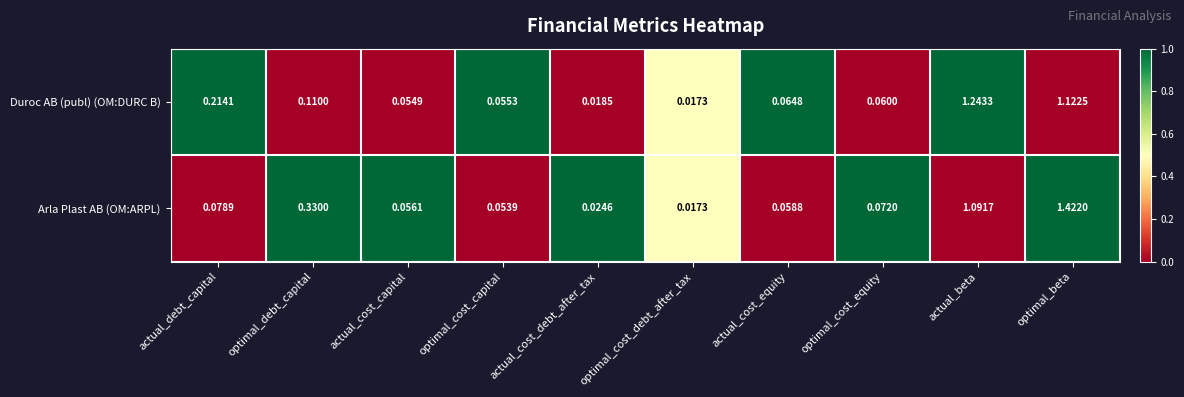

List the series in order of their overall mean, lowest first.

Duroc AB (publ) (OM:DURC B), Arla Plast AB (OM:ARPL)